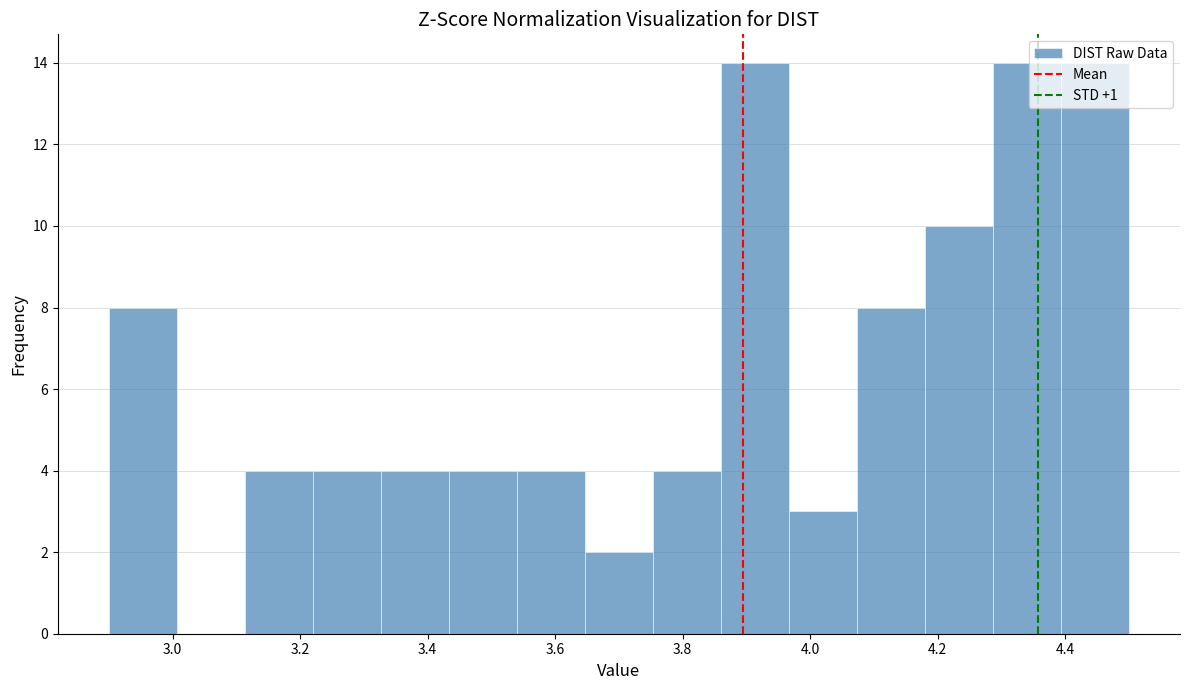

How tall is the bar that spans 4.40 to 4.50 on the x-axis? Neither the bar edges nor the heights are printed on the chart, so give them approximately, as read against the axes.

14